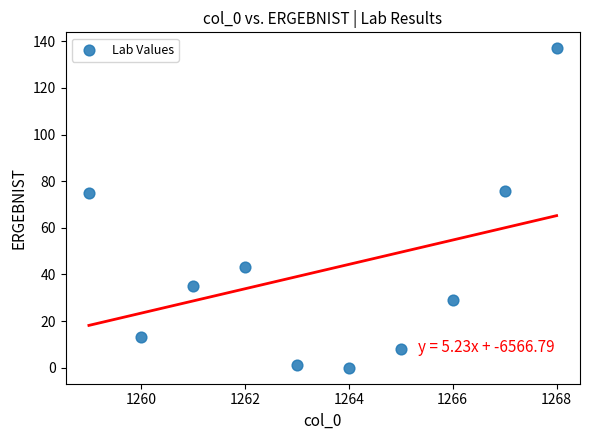

What is the range of Y values (max minus min)?

137